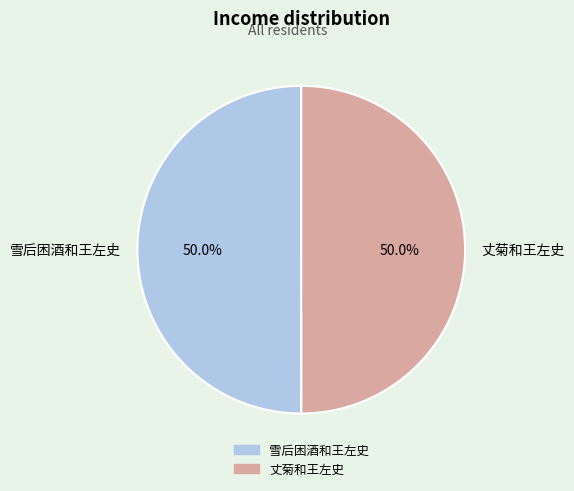

Approximately how many times larger is the value at 丈菊和王左史 compared to 雪后困酒和王左史?

1.0